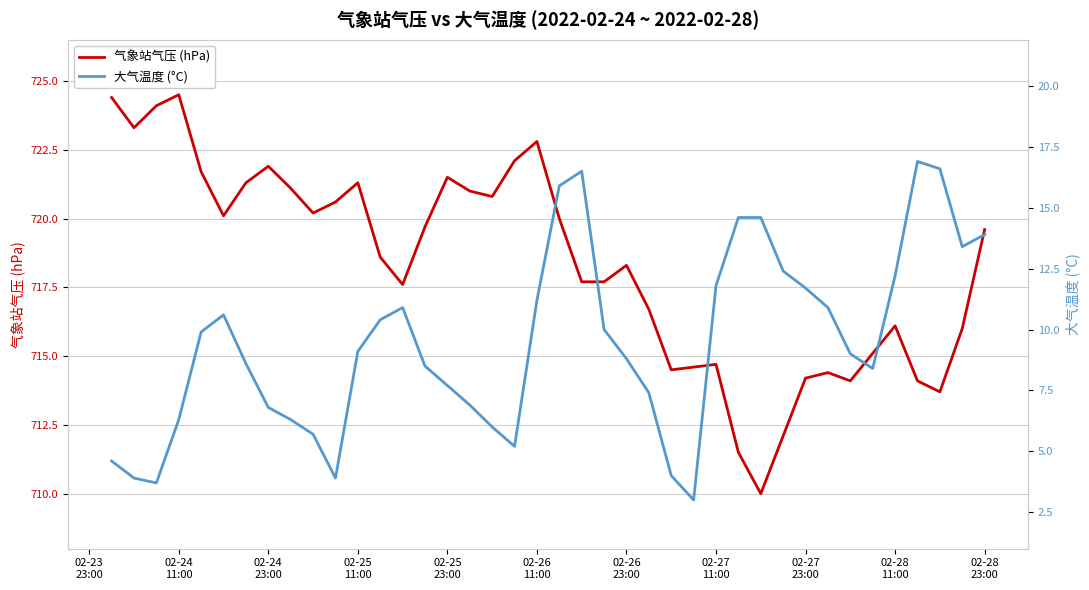

At which label is 大气温度 (°C) closest to 9?

02-26
23:00